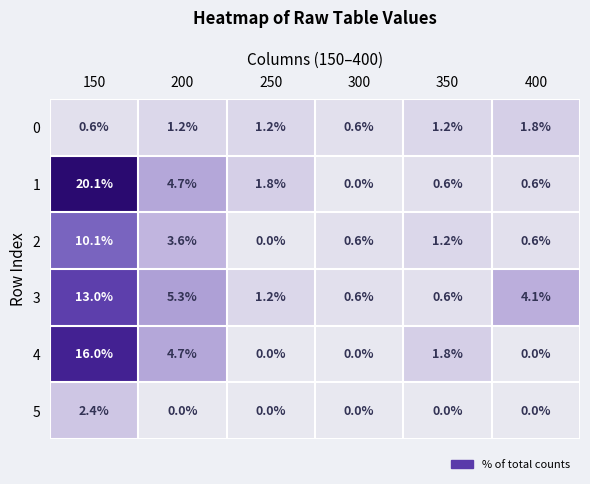

Which series has the widest spread of values?

1